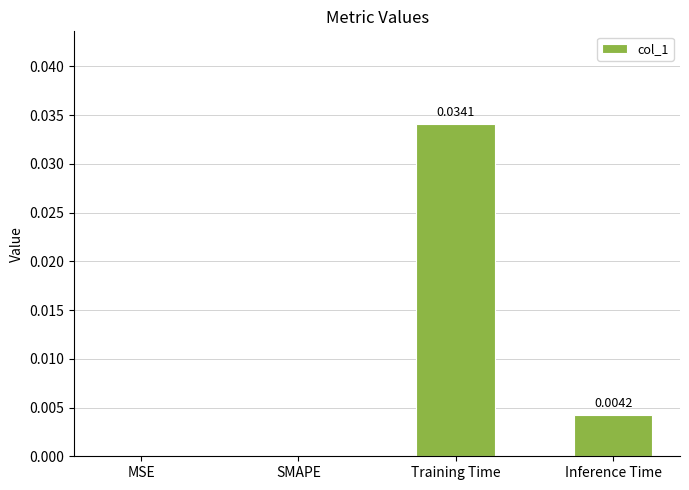

Are the bars grouped side by side (vs. stacked)?

No